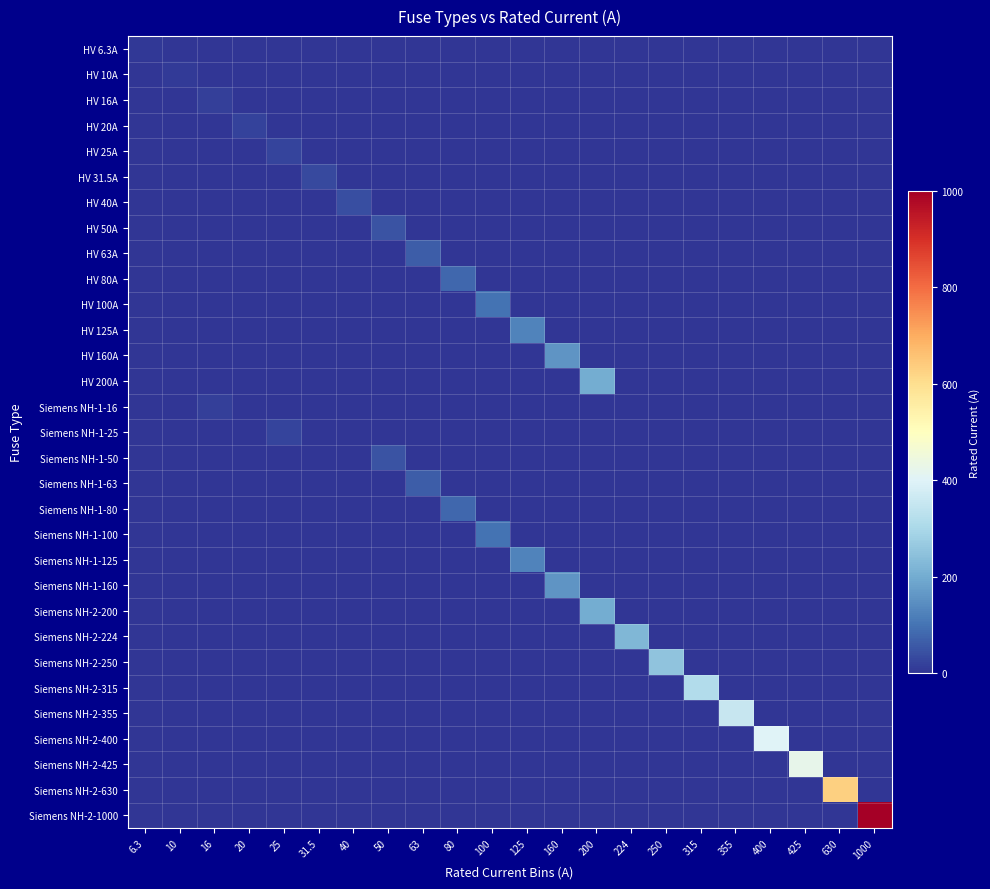

At which category does the chart reach its minimum across all series?

10